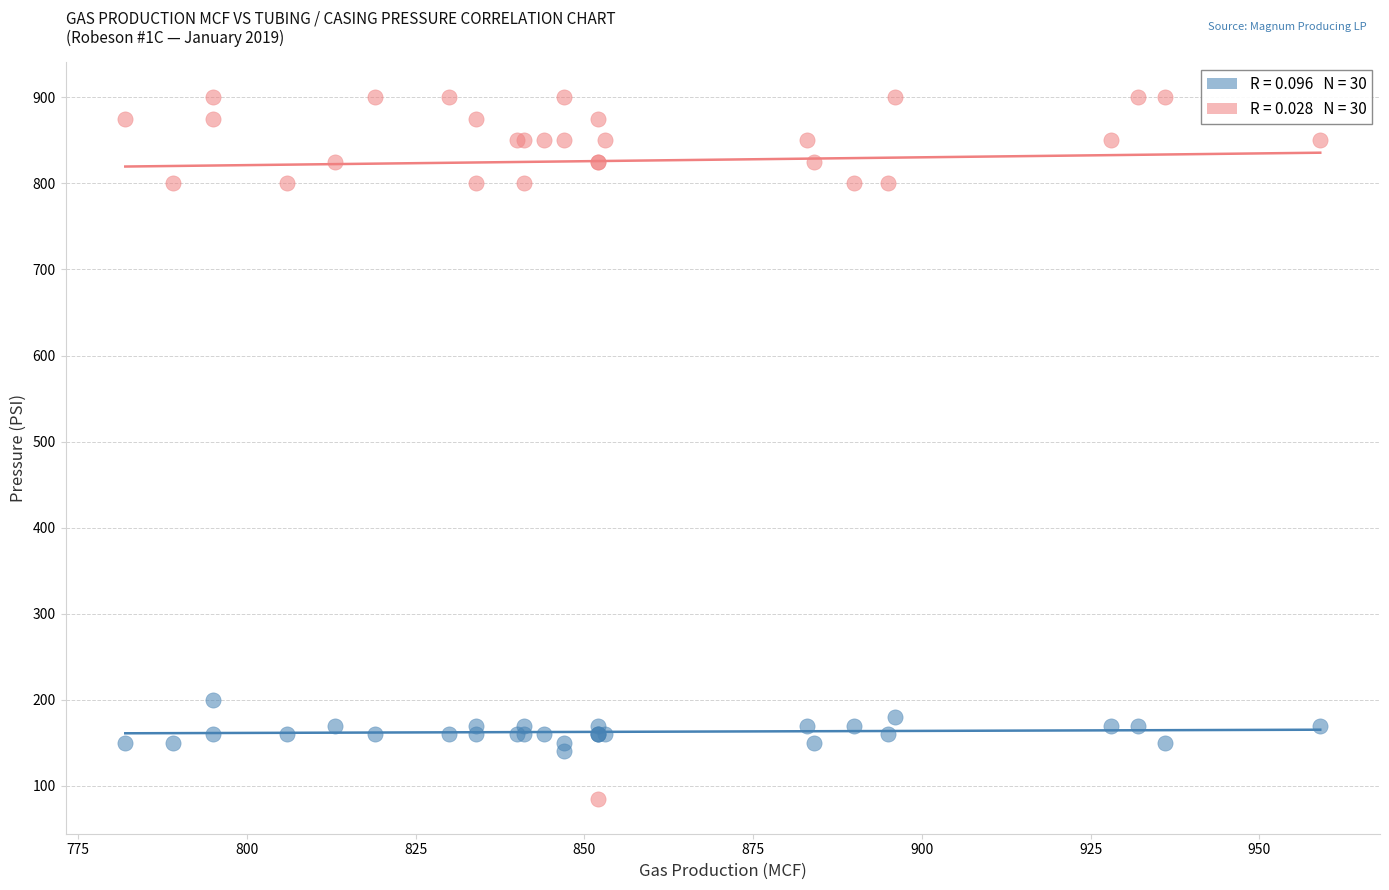

Across all series, what Y value is closest to 492?

200